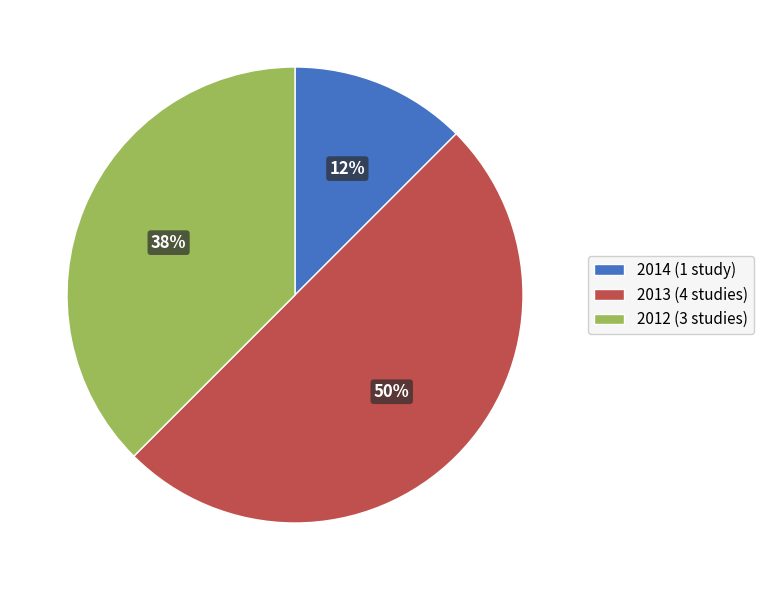

Does 2012 (3 studies) account for over 50% of the chart?

No